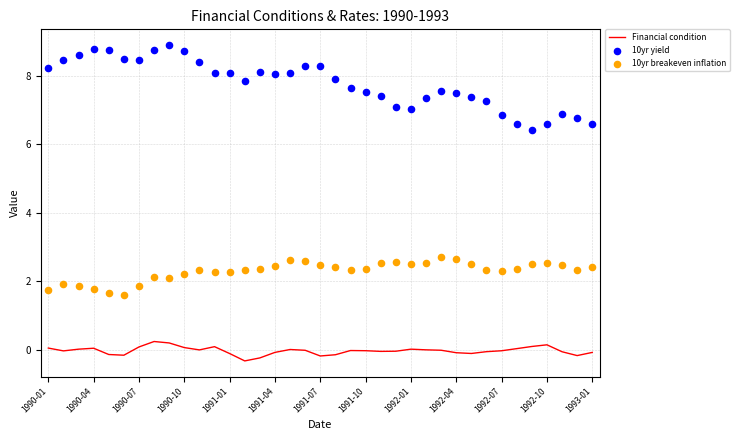

Which series has the largest Y range (max minus min)?

10yr yield